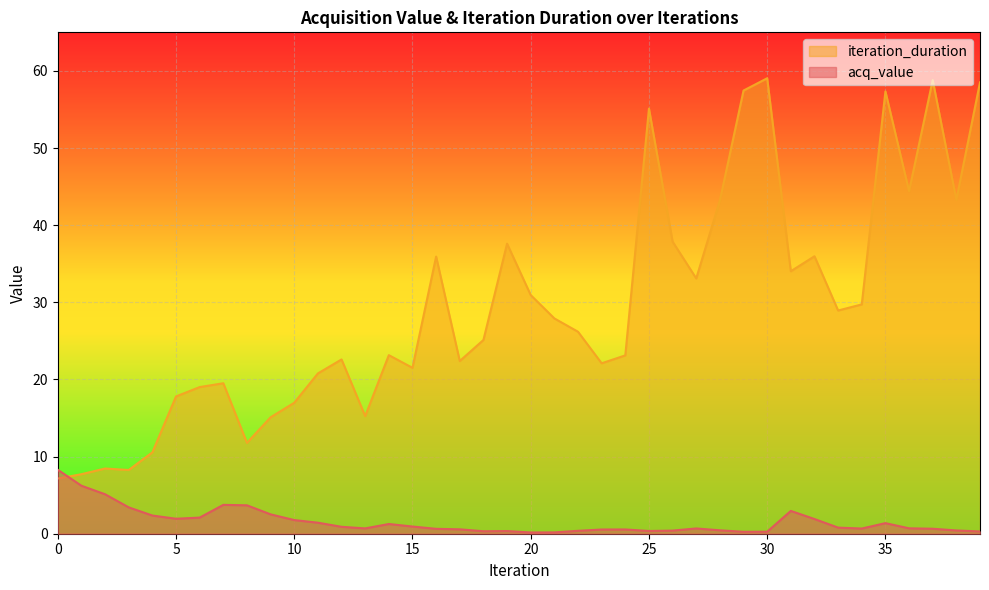

What is the spread (max minus min) of values at 1?

1.5